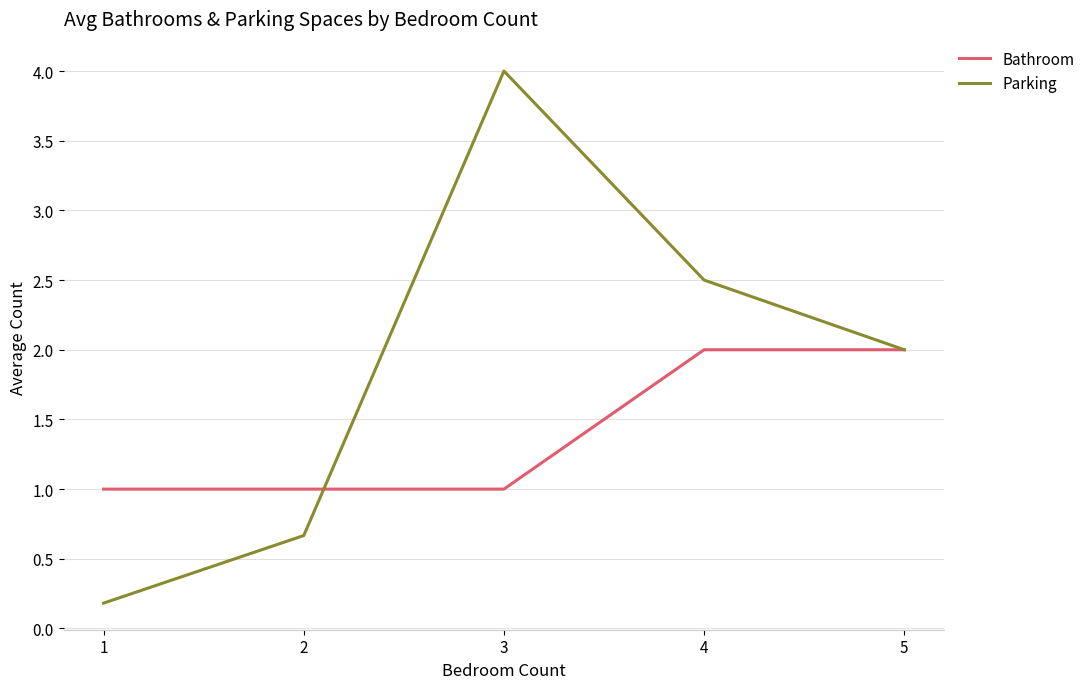

What is the difference between the maximum and minimum values in the Bathroom series?

1.0